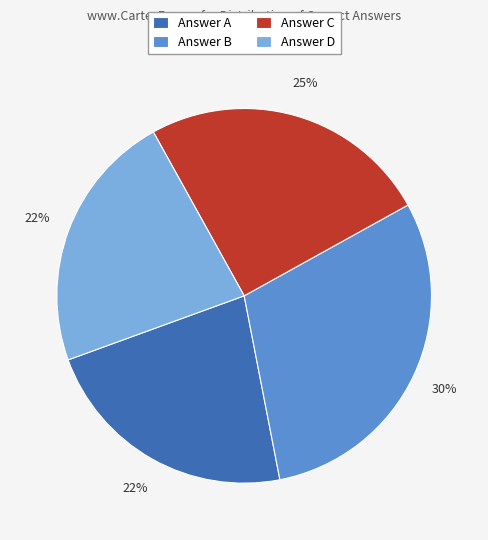

The Answer C slice represents 25% of the pie. True or false?

True